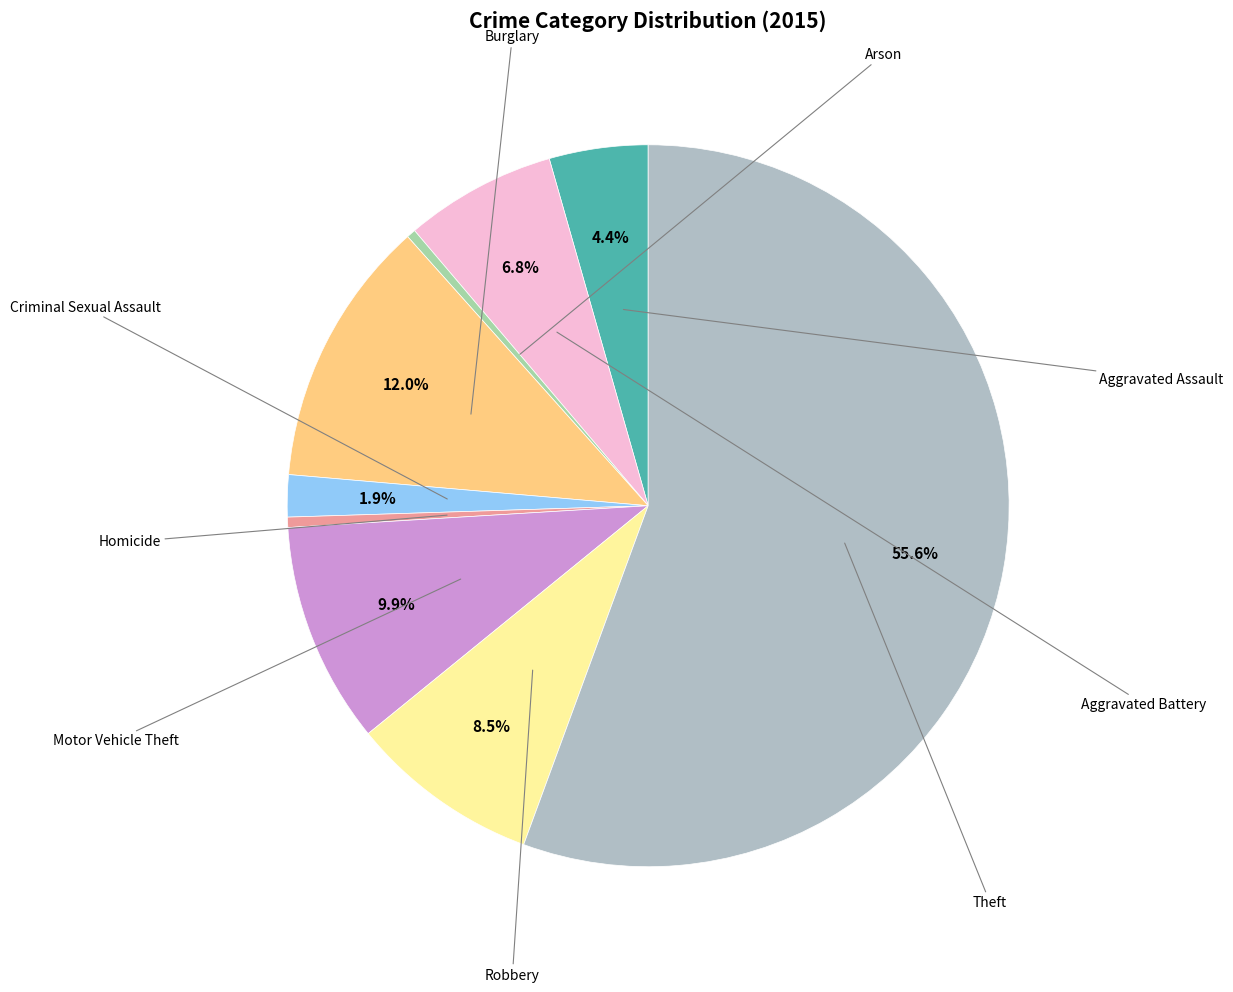

How many slices are in this pie chart?

9